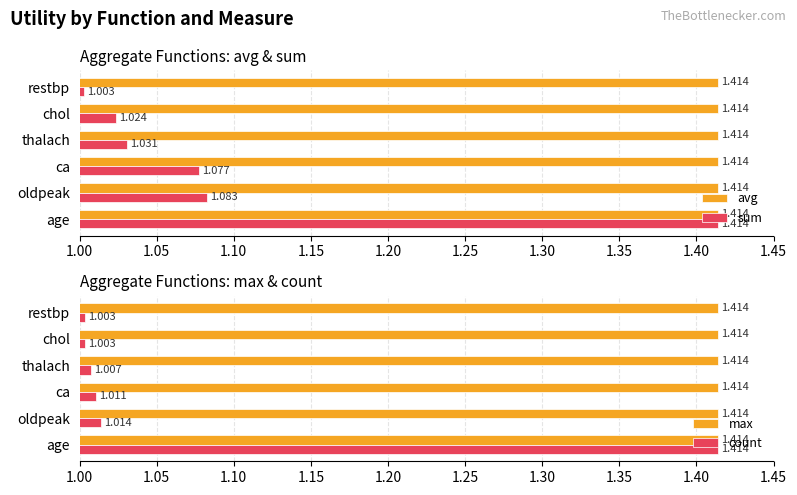

How many groups of bars are there?

6